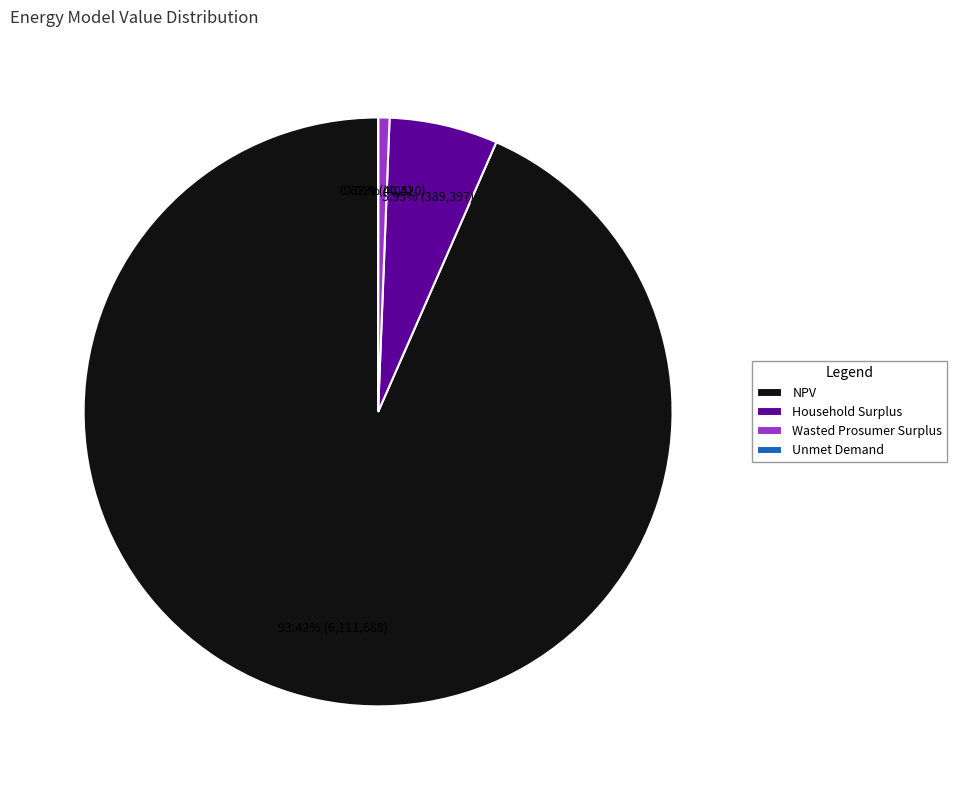

To the nearest percent, what is the average slice percentage?

25%